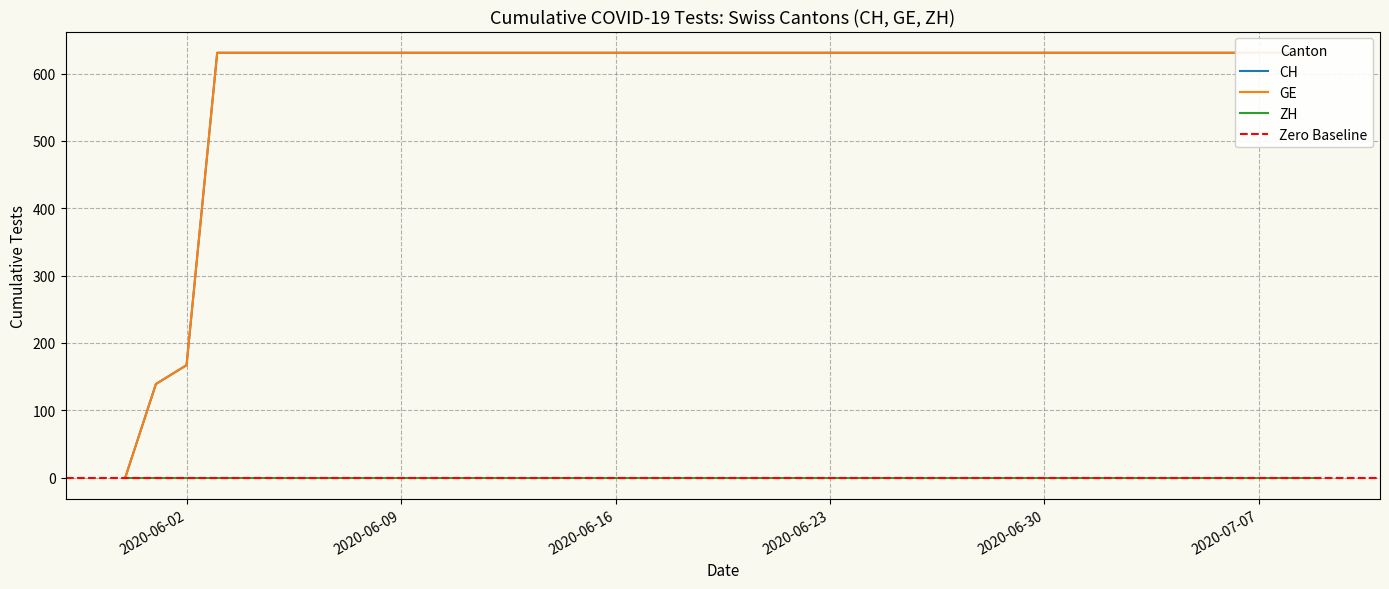

Is the value of CH at 2020-06-15 greater than the value of GE at 2020-06-19?

No